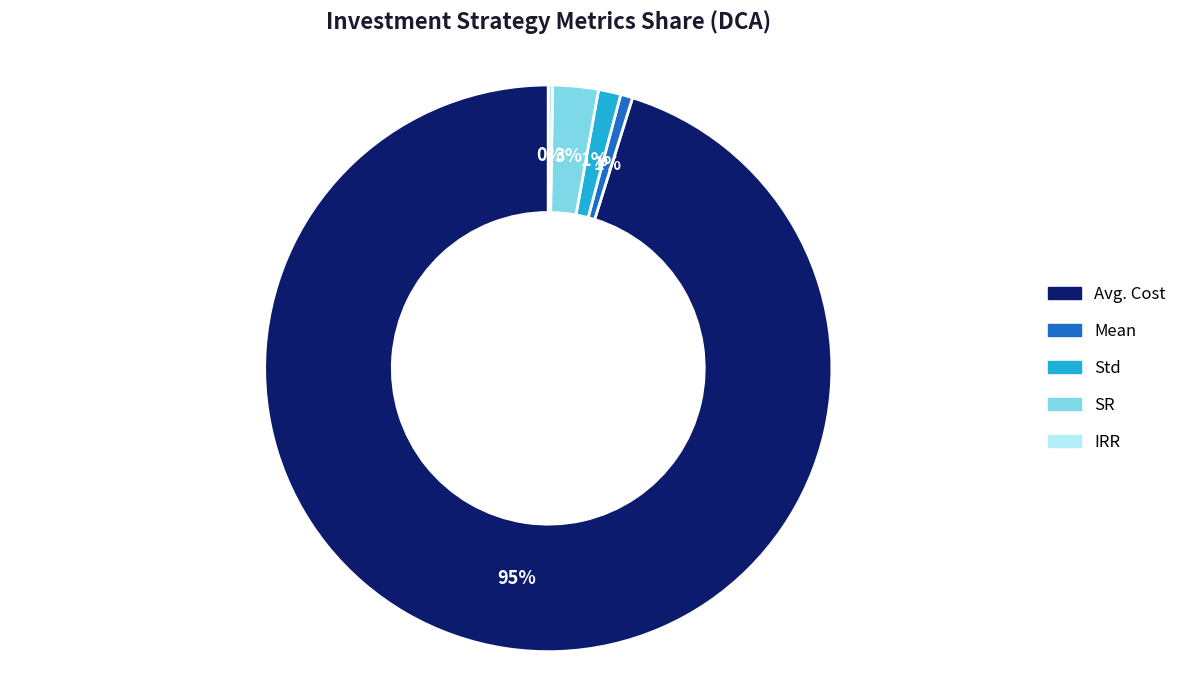

Which slice is the largest?

Avg. Cost